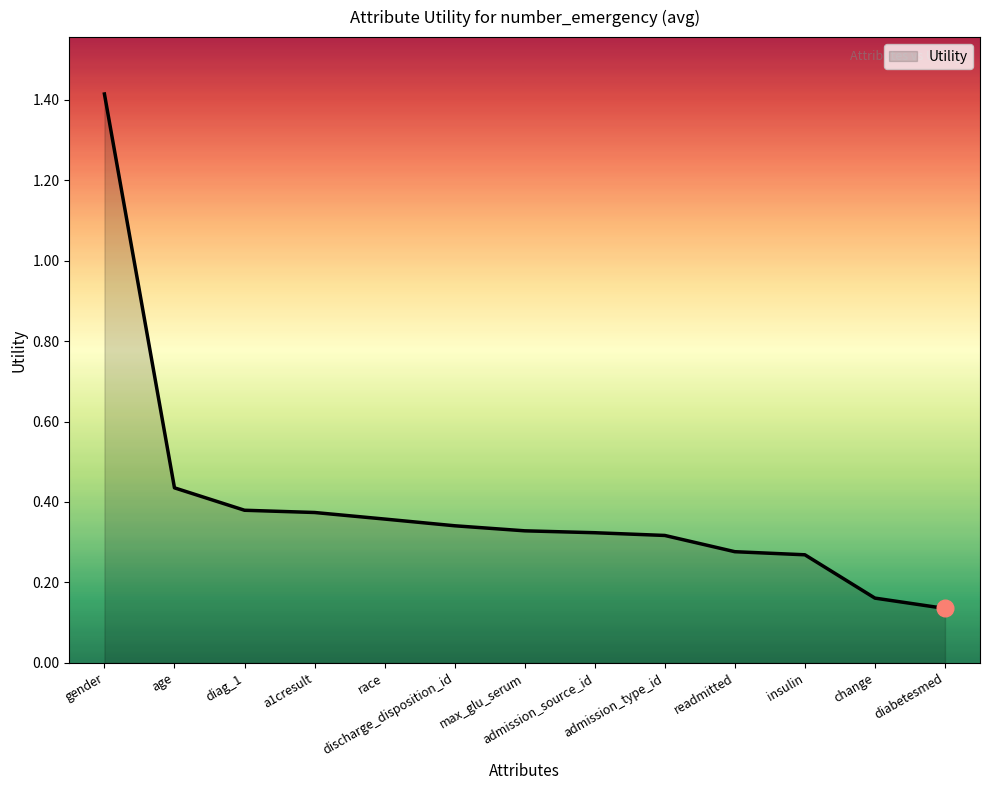

What is the change in value from race to readmitted?

-0.1